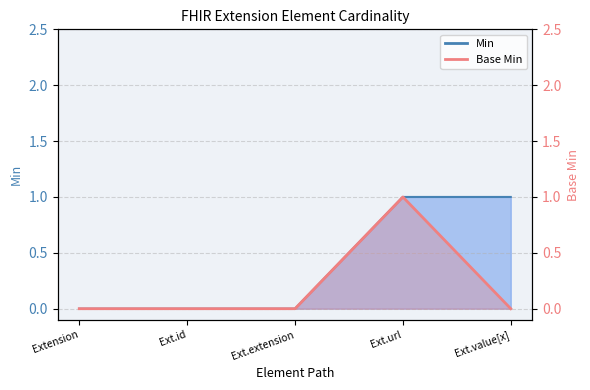

At which label is the value closest to 0?

Extension